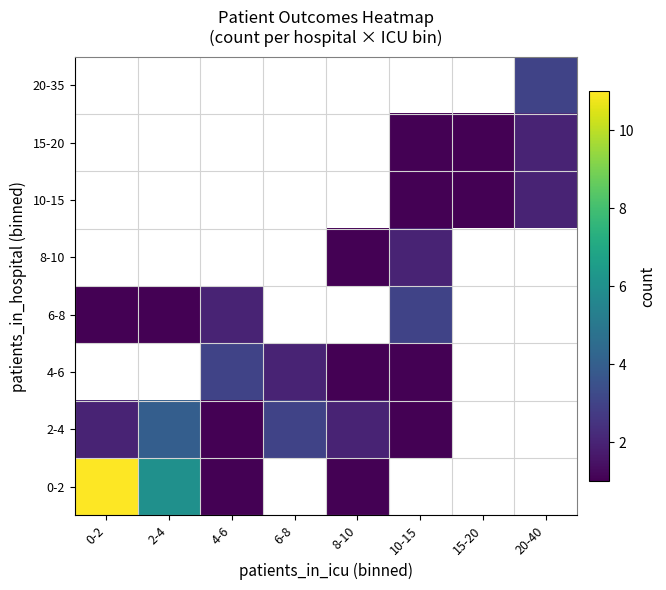

True or false: 2-4 has a value of 1.0 at 10-15.

True